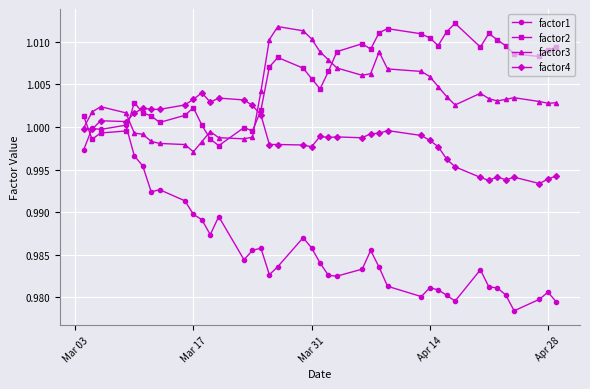

True or false: factor1 has more than 1 interior local peaks.

True